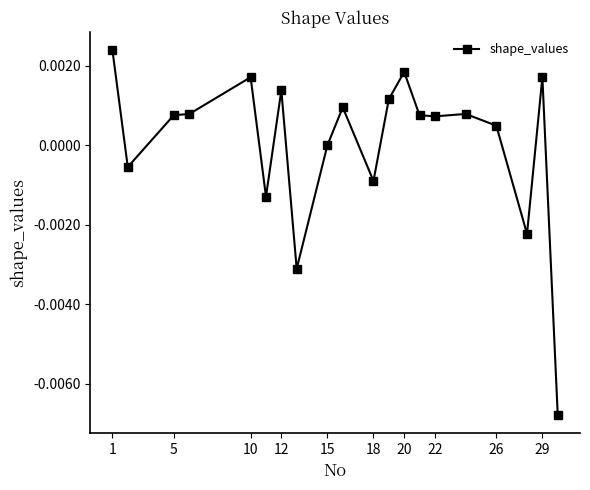

True or false: there are more than 0 points higher than both neighbors.

True